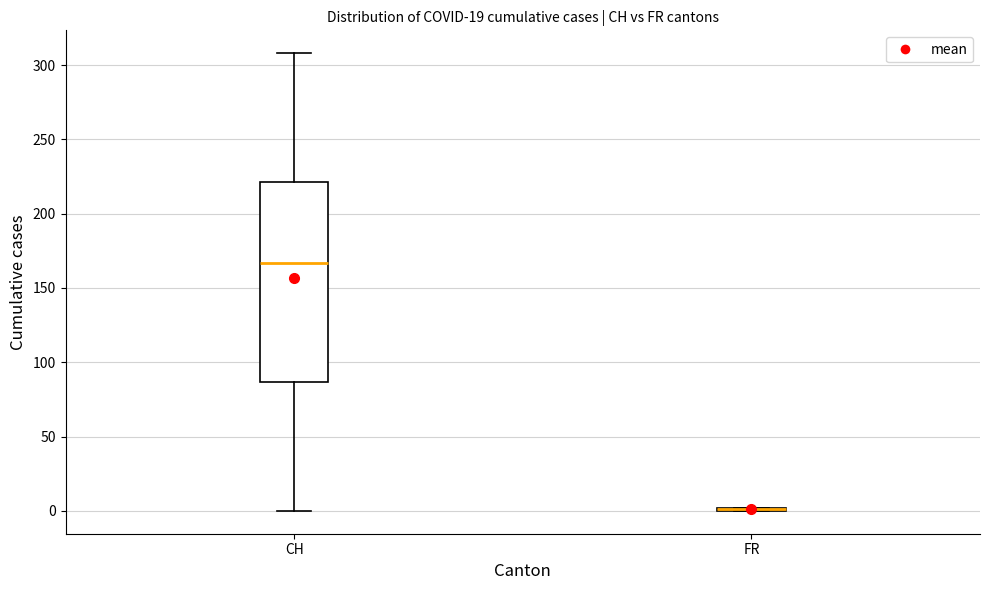

Reading left to right, transcribe this box plot: for each box, give where its median line is, the range the box spans, and where its two whiskers end, as read against the y-axis. The values are not printed on the chart, so give them approximately, as read against the axis.

CH: median 165, box 85 to 220, whiskers 0 to 310
FR: box collapsed to a line at 0, whiskers 0 to 0